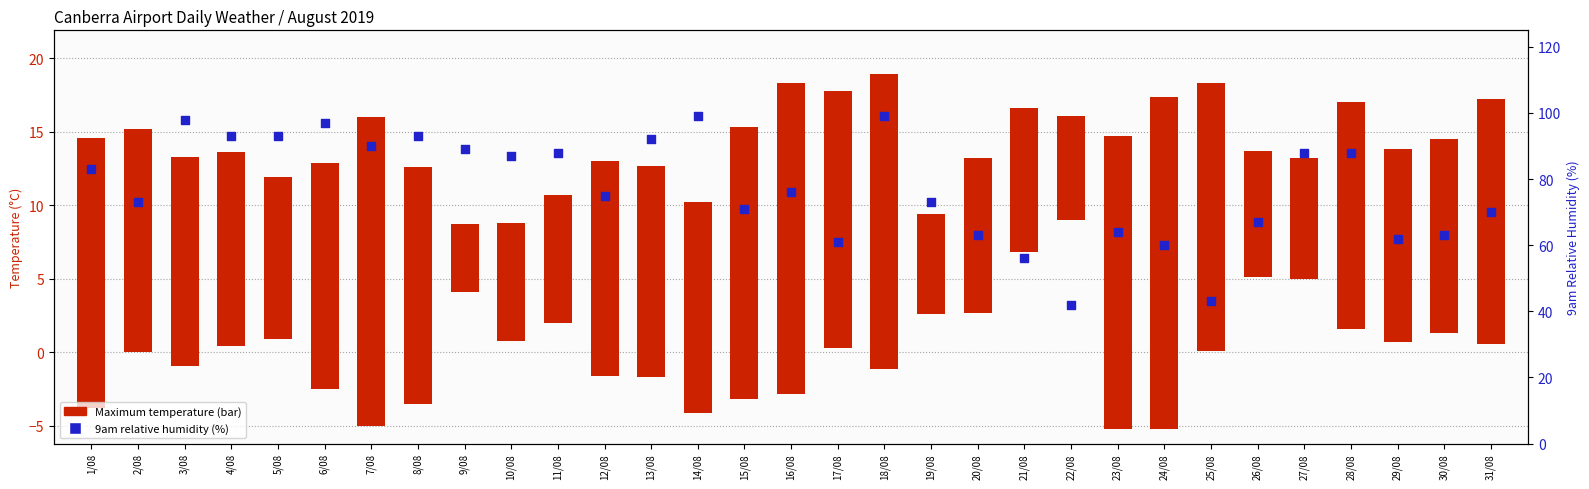

Which series has the widest spread of Y values?

9am relative humidity (%)